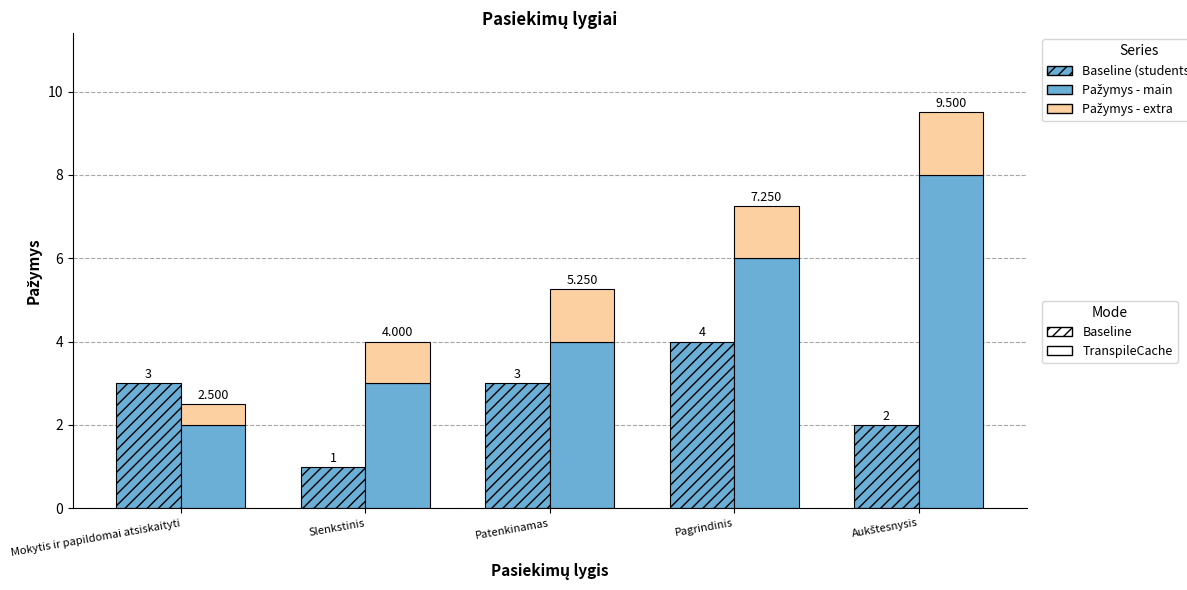

True or false: Pažymys (scale) - base has a value of 3.2 at Pagrindinis.

False